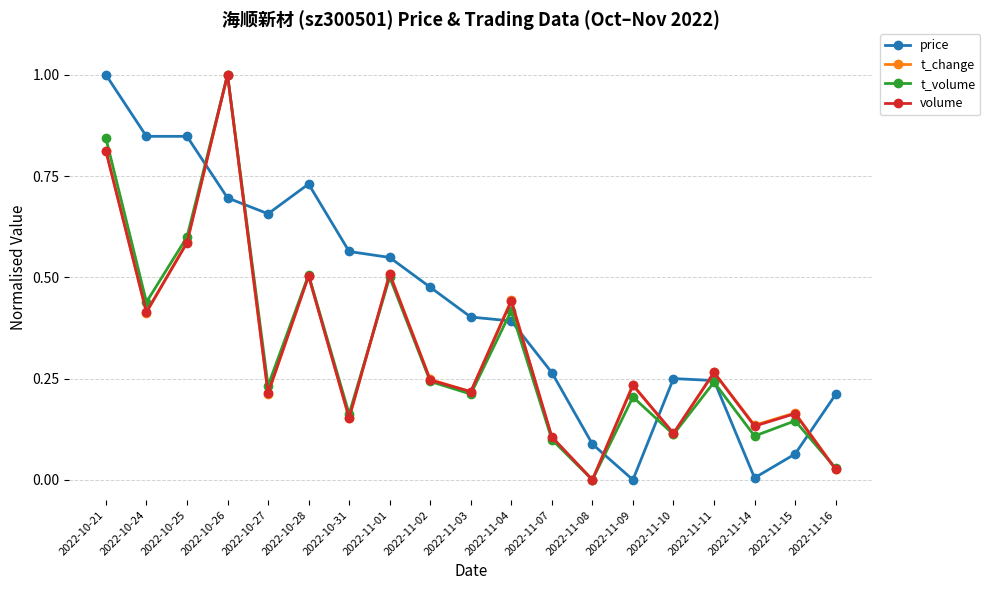

What is the label of the 5th point from the left?

2022-10-27